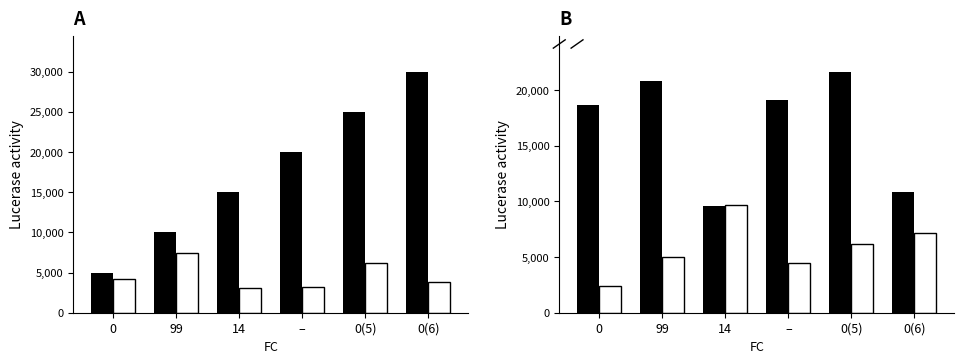

What is the smallest value displayed?

2411.0